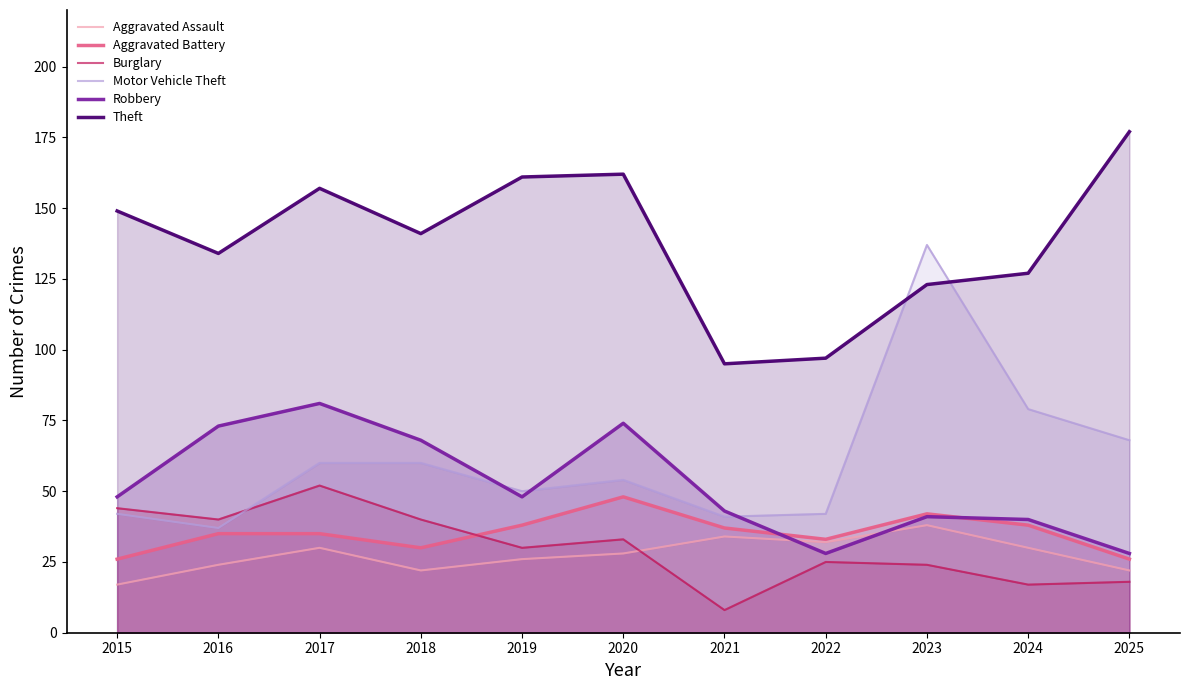

How many values in the Aggravated Assault series exceed 28?

5